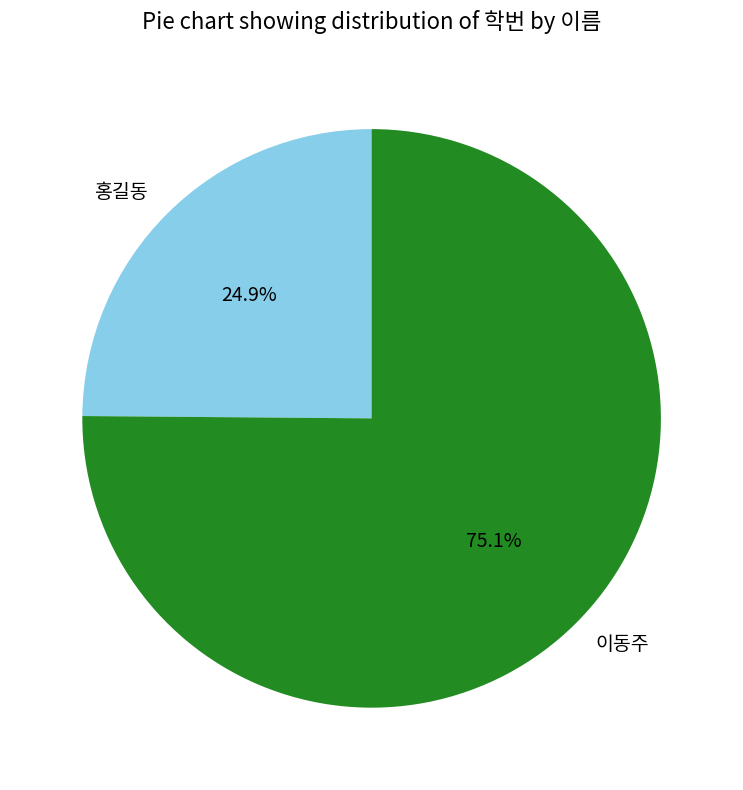

Which slice represents more than half of the pie?

이동주